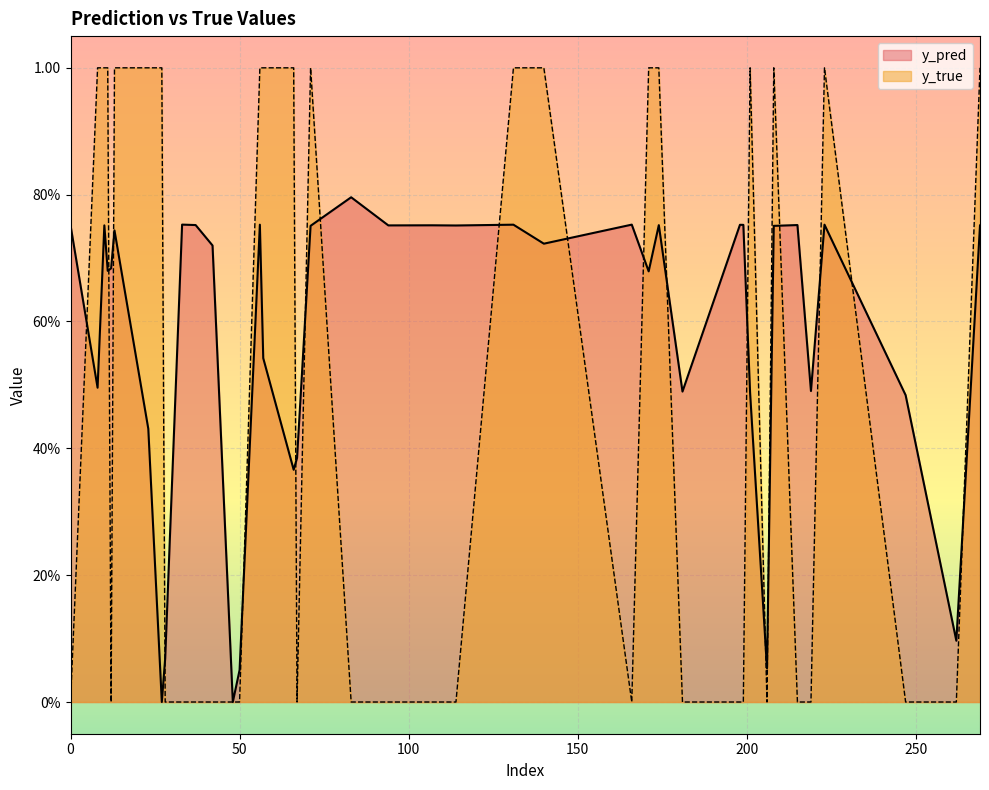

What is the difference between the second highest and second lowest values in the y_pred series?

0.8